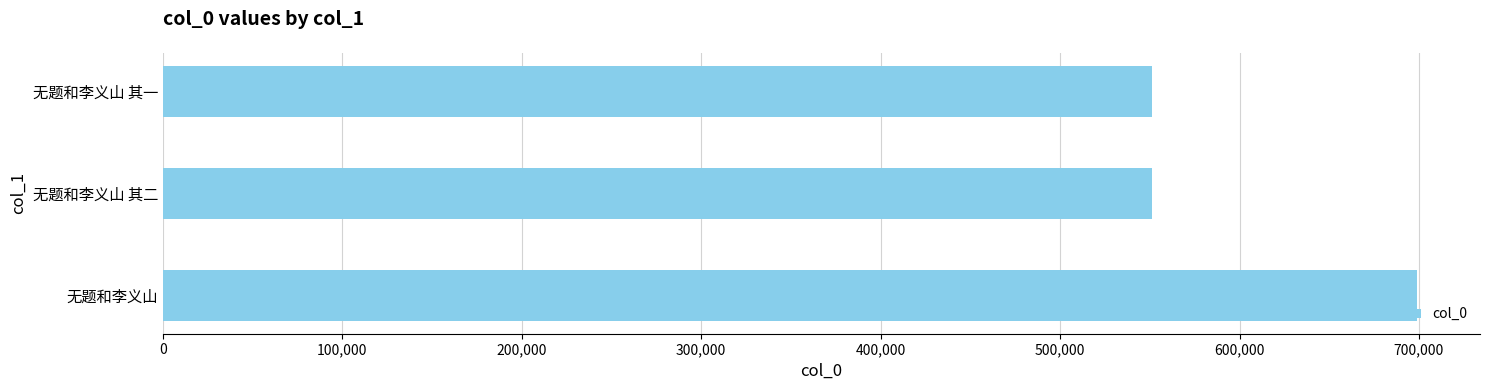

Approximately how many times larger is the value at 无题和李义山 其二 compared to 无题和李义山 其一?

1.0